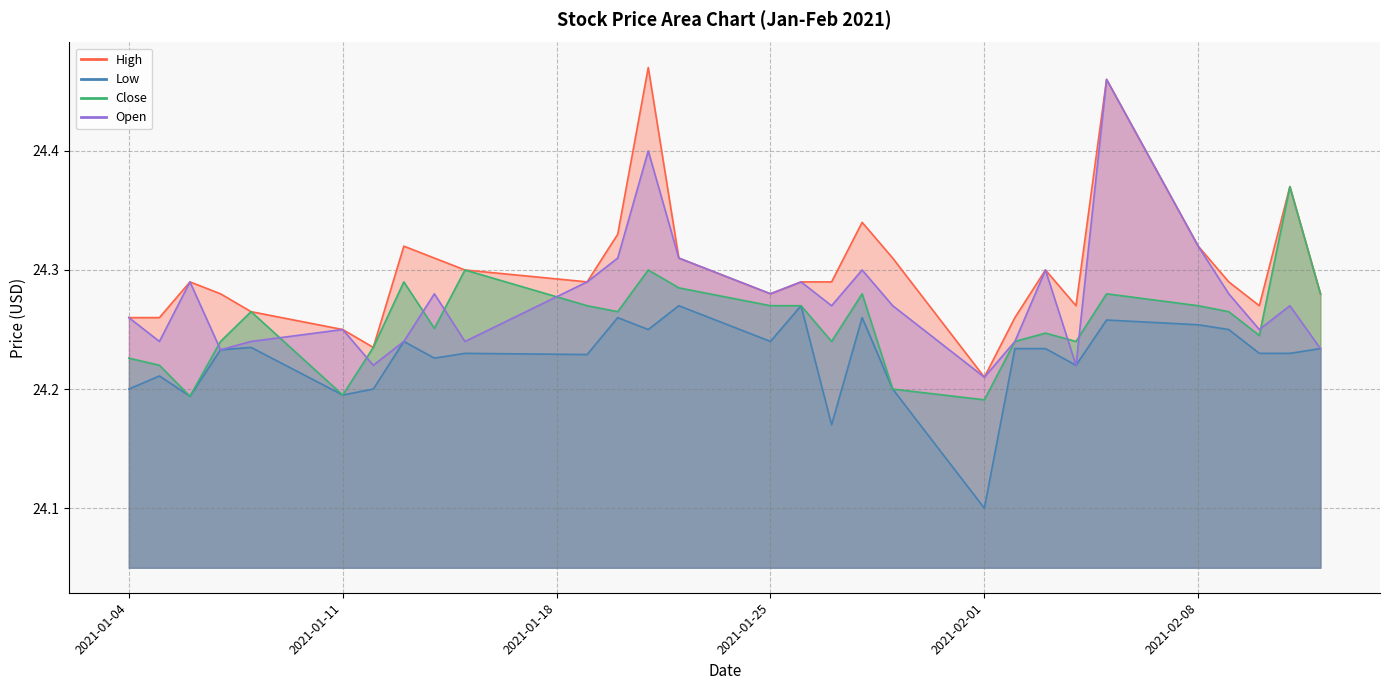

What is the label of the 21st point from the right?

2021-01-14